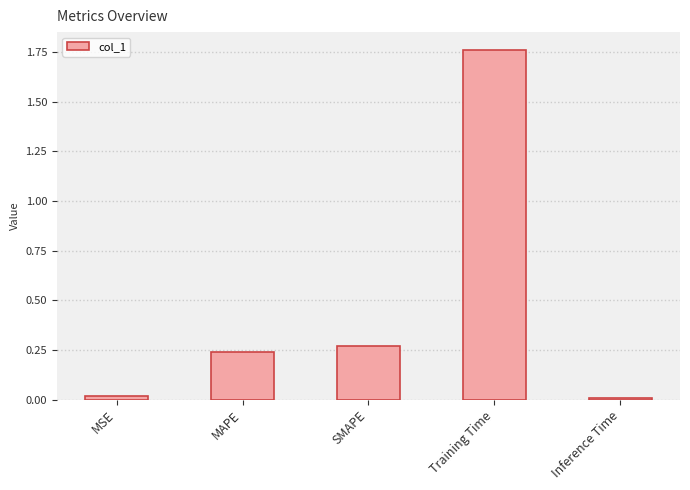

The chart shows a value of 0.5 at SMAPE. True or false?

False